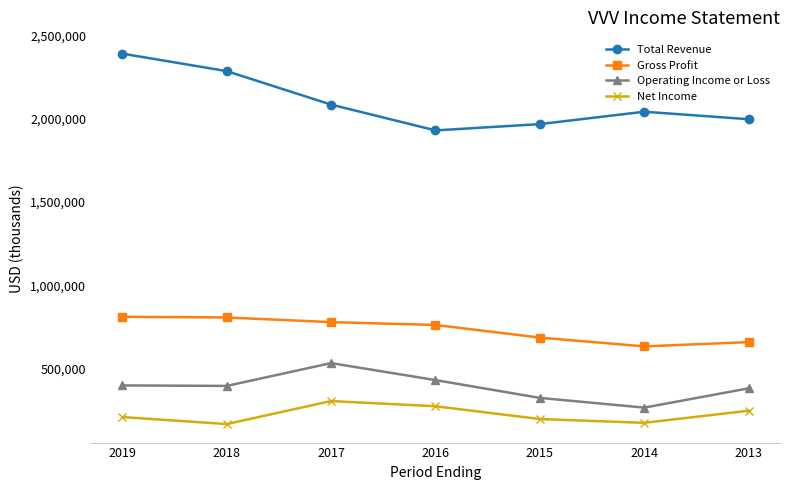

How many data points in Gross Profit are less than 761000?

3